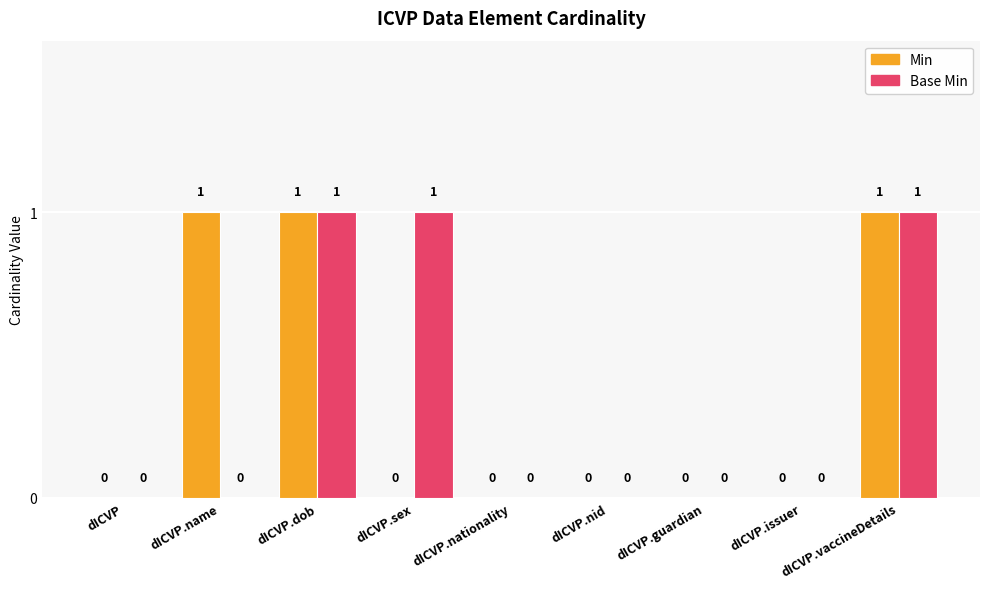

Reading left to right, extract all data points from this chart.

Min: 0	1	1	0	0	0	0	0	1
Base Min: 0	0	1	1	0	0	0	0	1